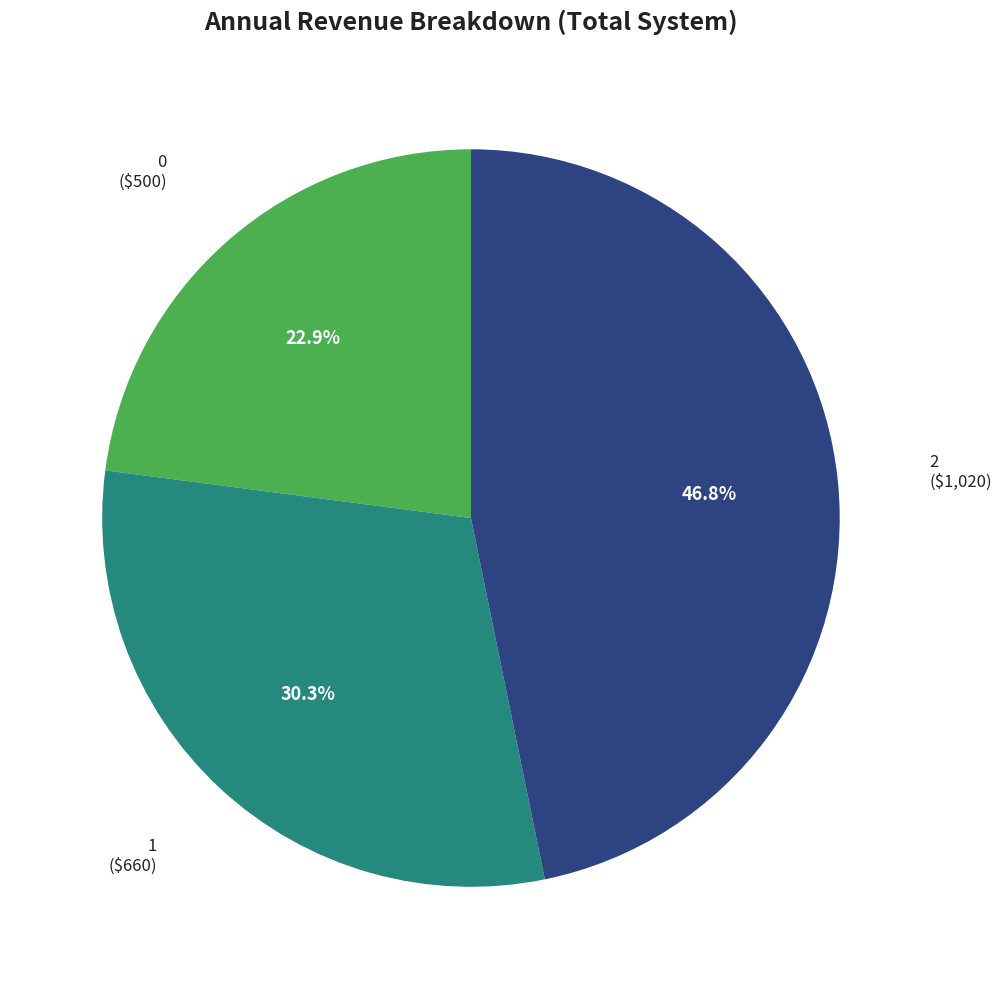

Does any single category account for the majority?

No